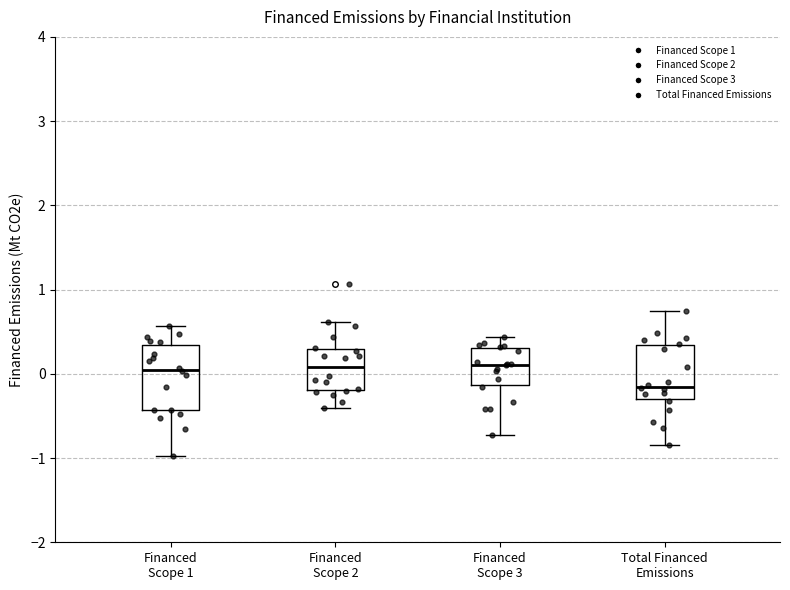

Where does the upper whisker of the box for Financed Scope 3 end on the y-axis? The values are not printed on the chart, so give them approximately, as read against the axis.

0.4